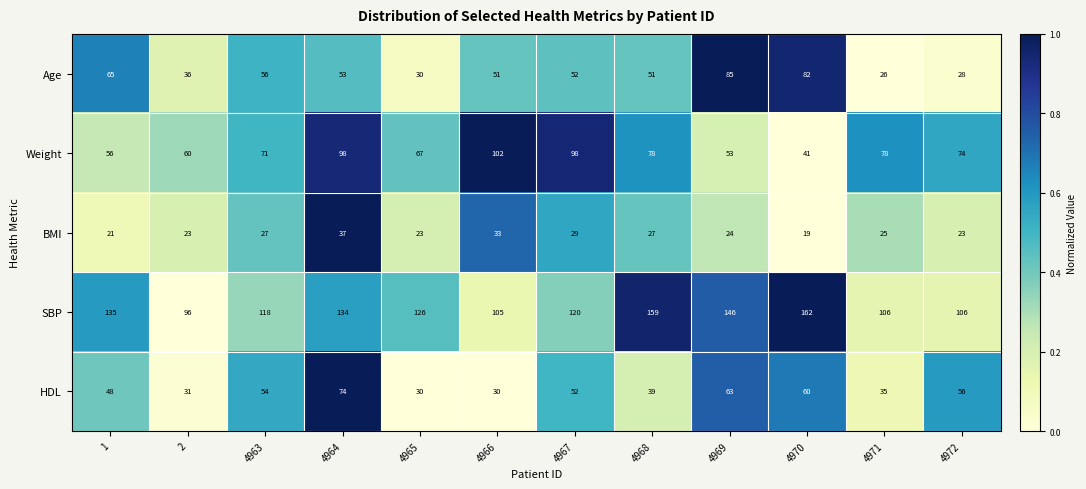

What is the total value across all series at 4968?

354